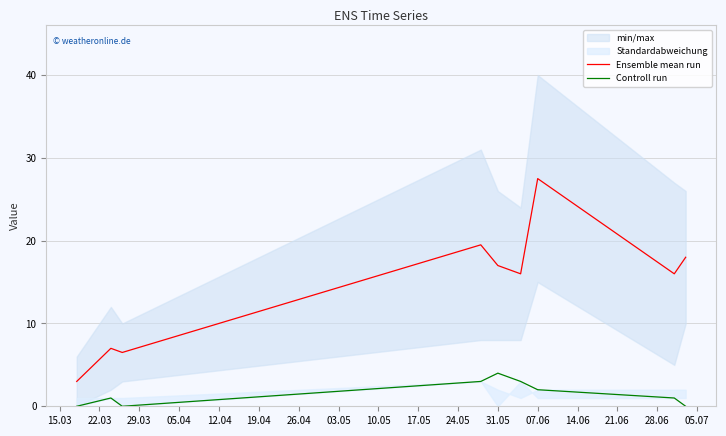

Is this an area chart (filled region under the line)?

No